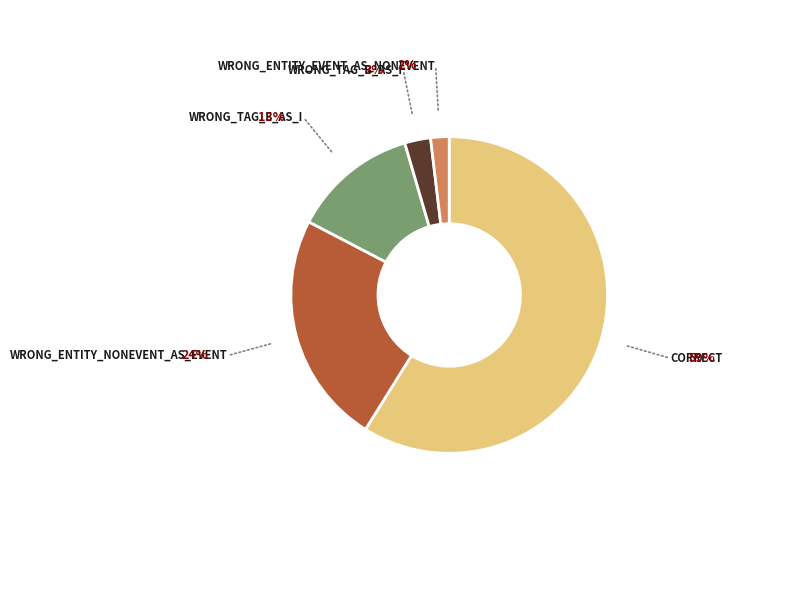

Is there a majority slice in this chart?

Yes